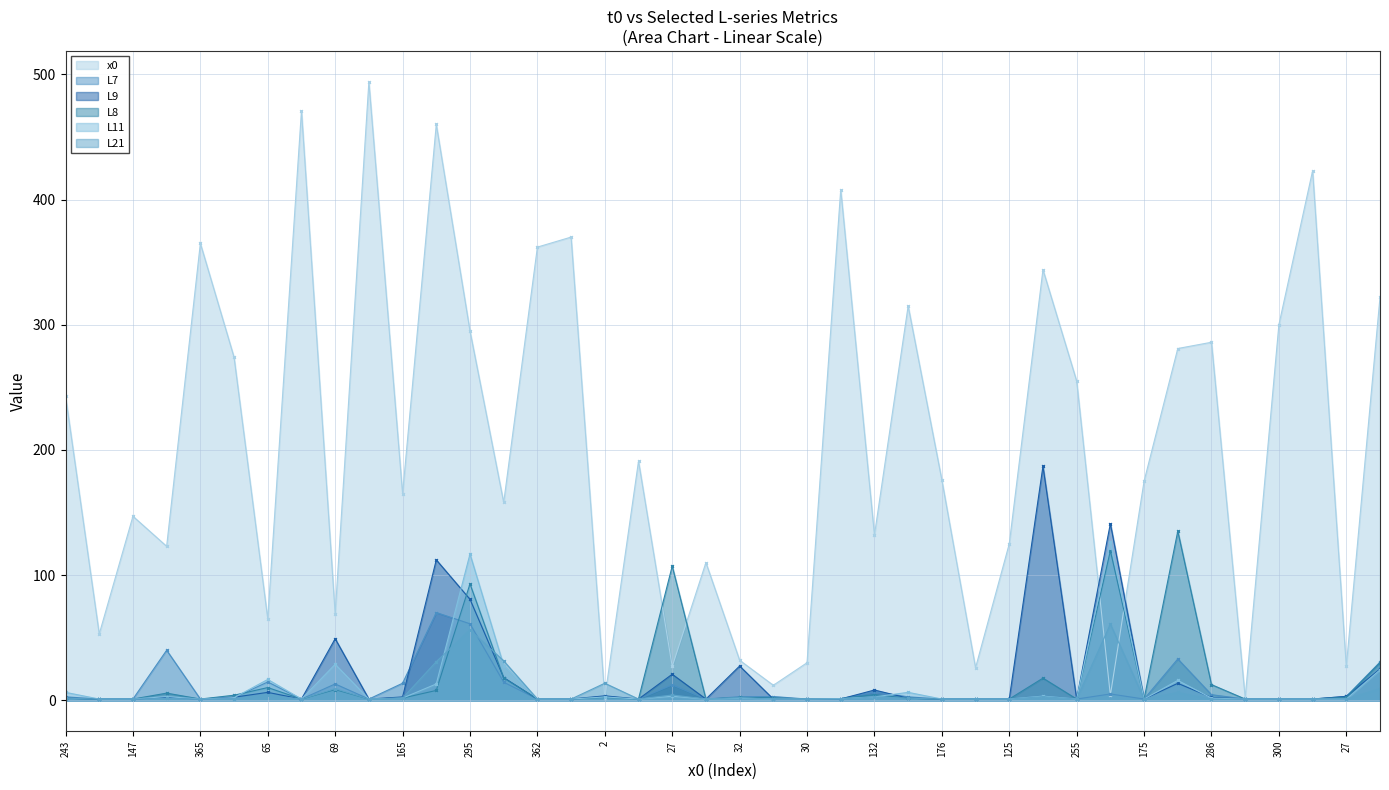

How many data points in L21 are less than 1?

1